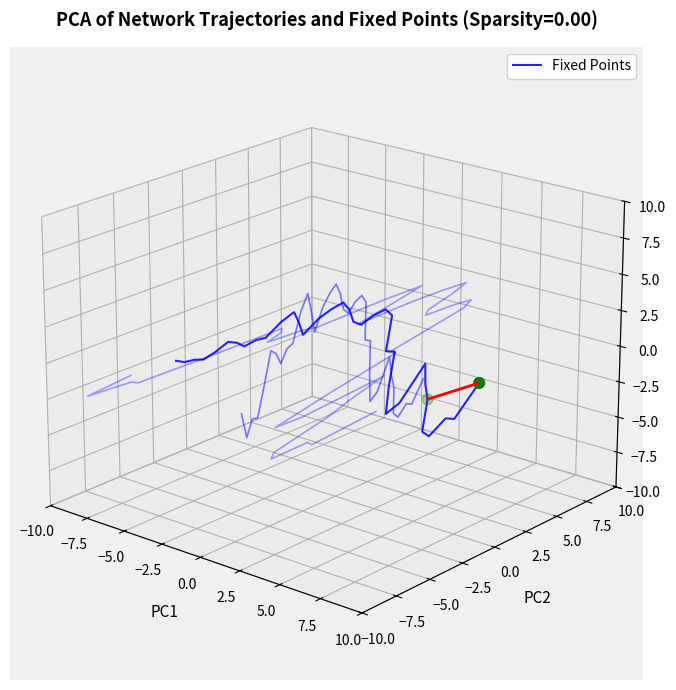

Which series reaches the maximum Y coordinate?

szse innovation100